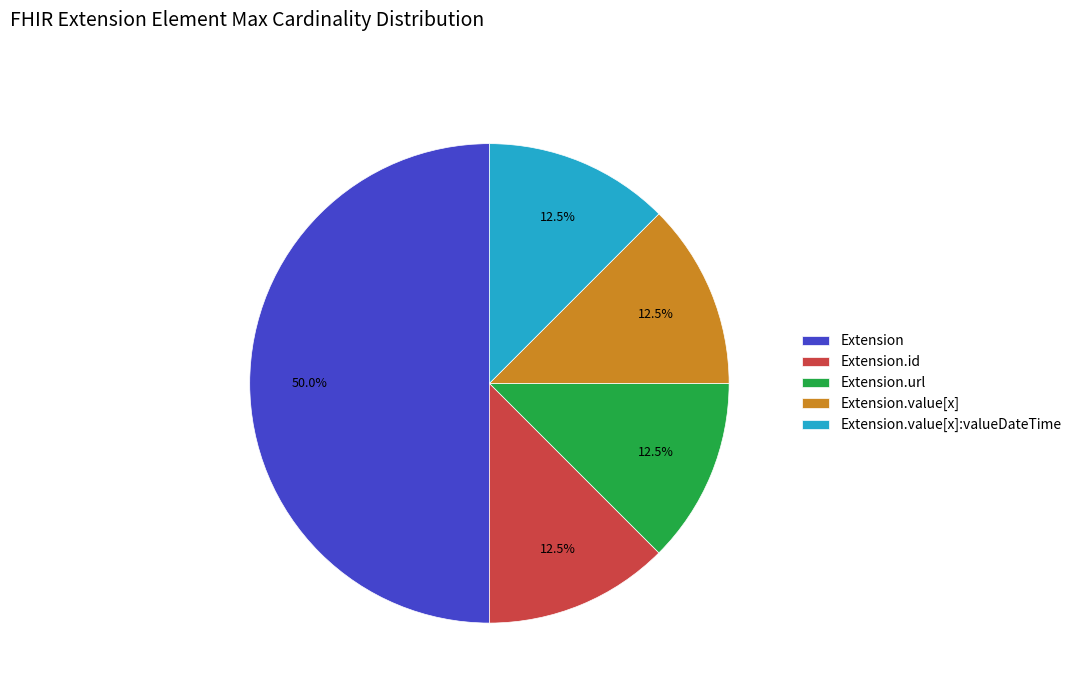

Does Extension.id represent more than half of the total?

No